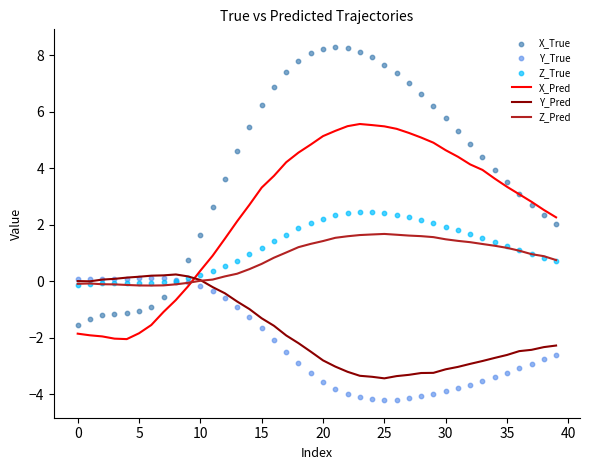

What is the total value across all series at 18?

10.3